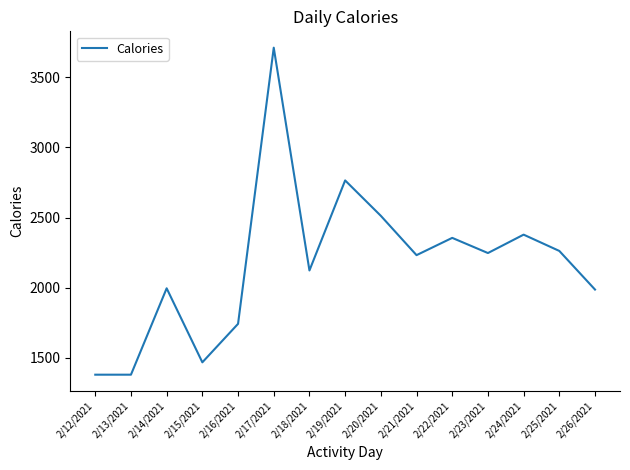

What position from the right is 2/13/2021?

14